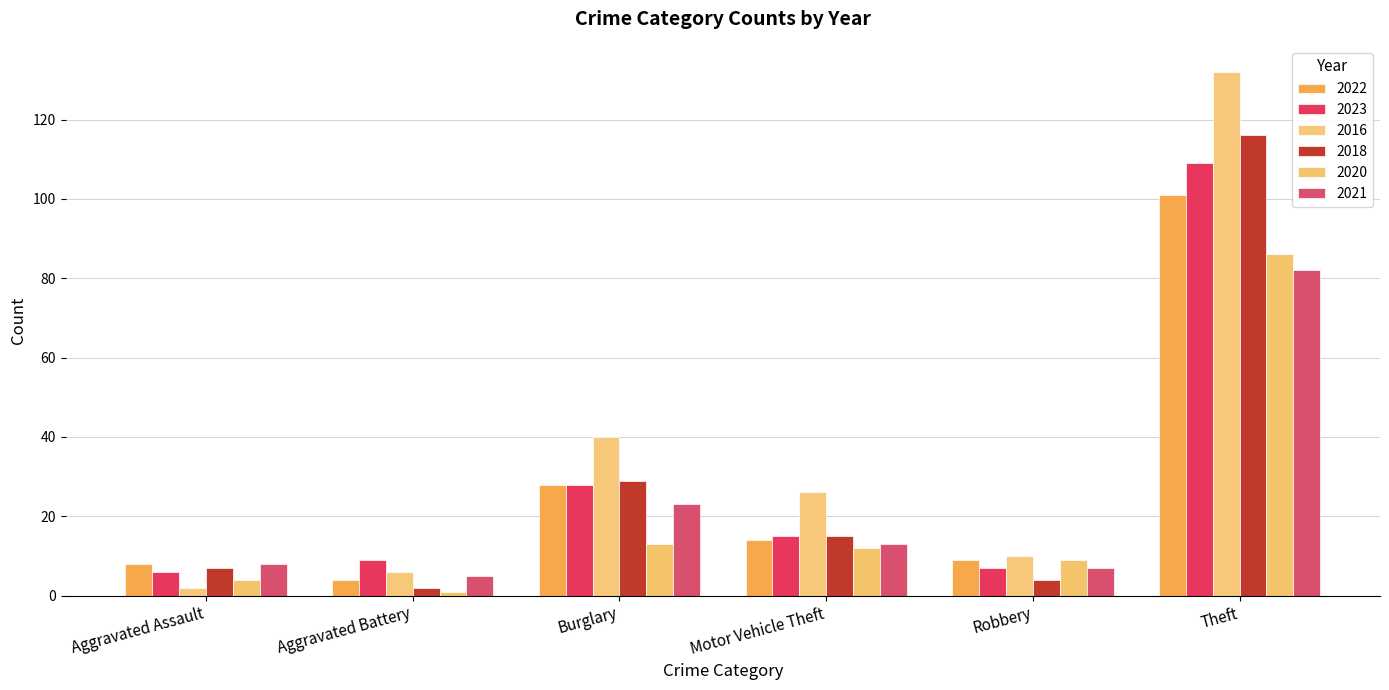

How many categories are shown in the chart?

6